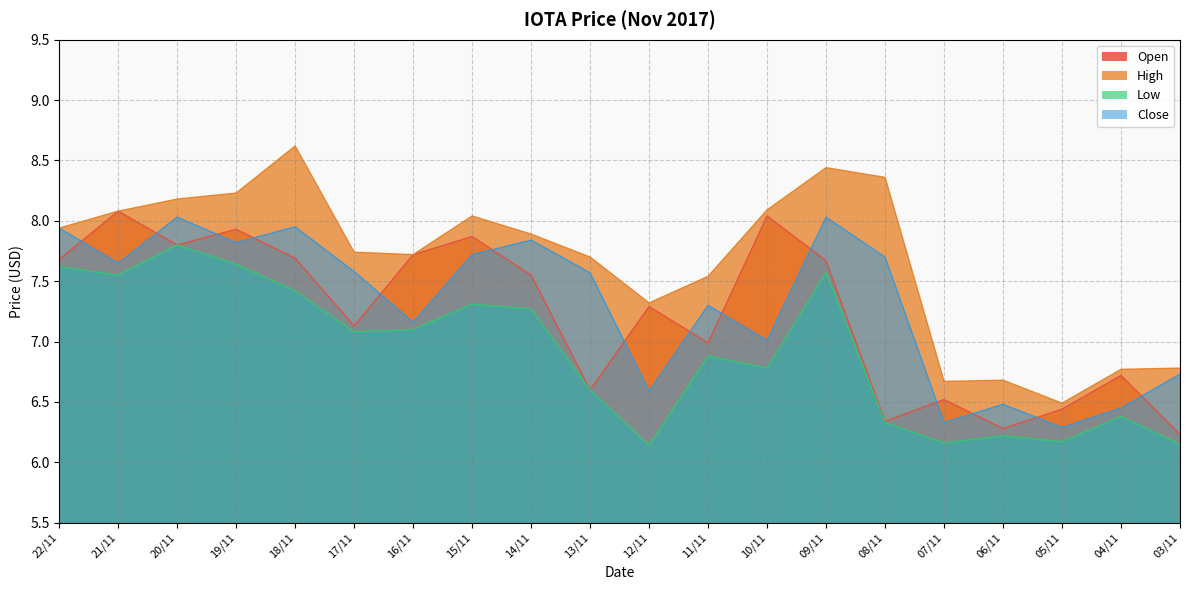

Which series has the largest range (max minus min)?

High